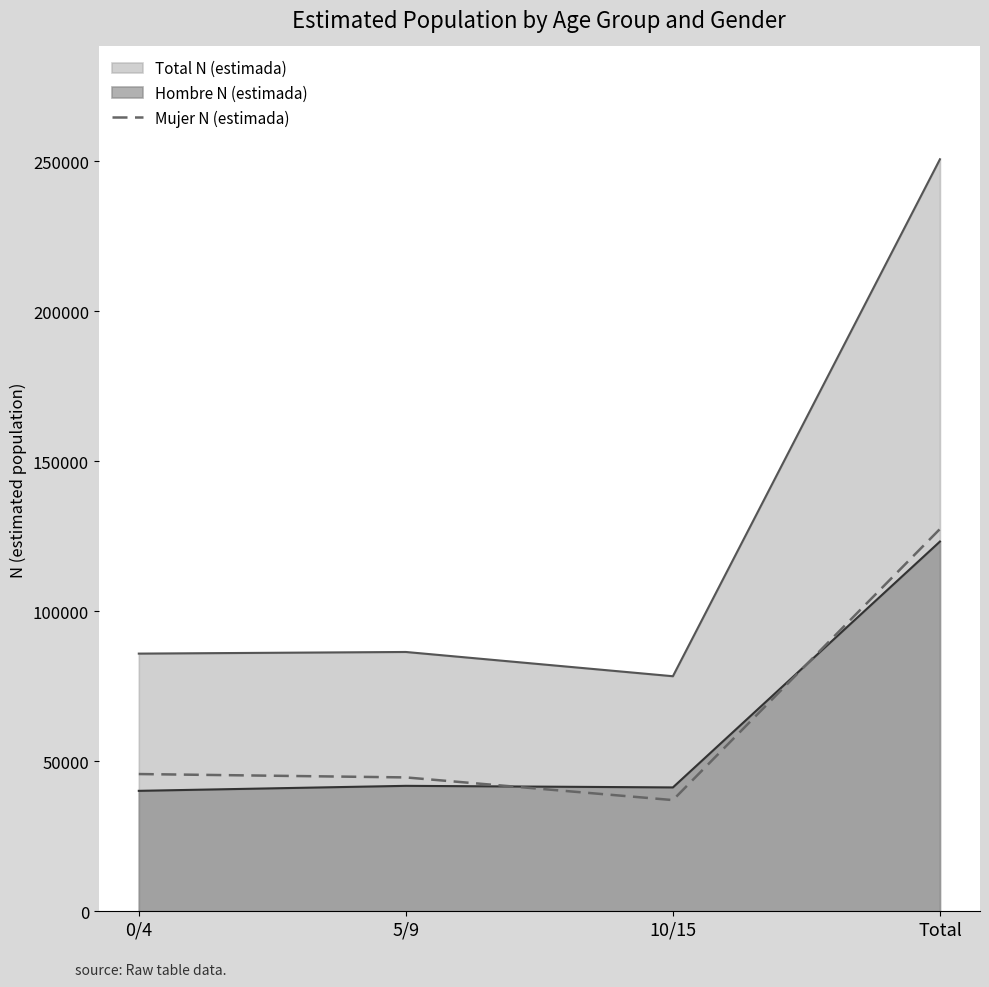

At which label is the value closest to 82266?

0/4